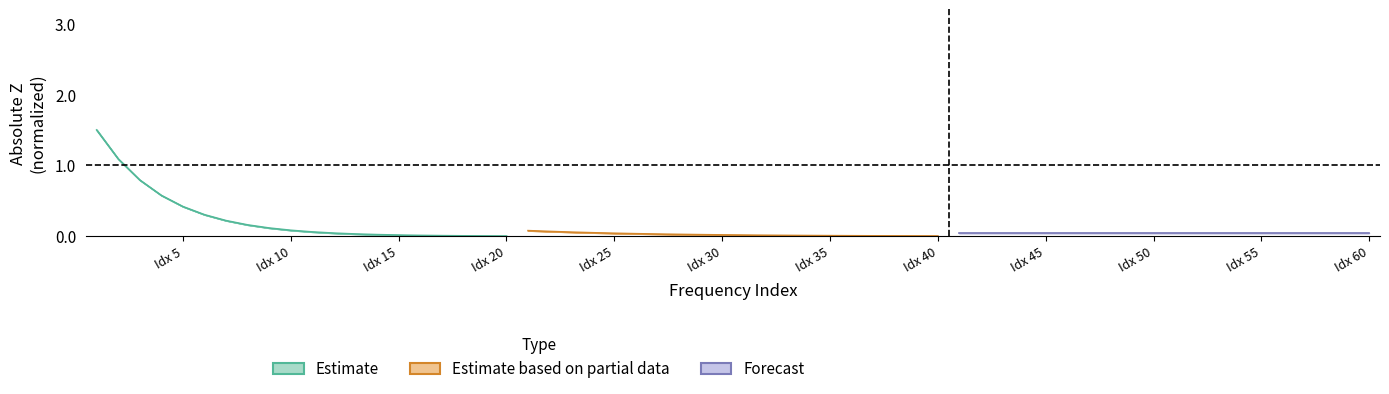

How many data points does each series have?

20